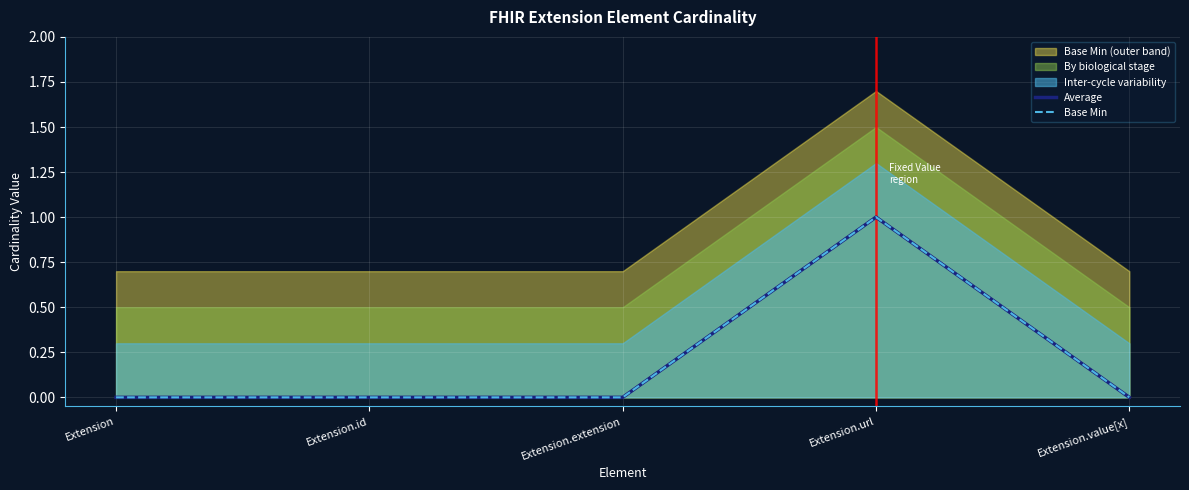

How many data points in Base Min are above 0?

1